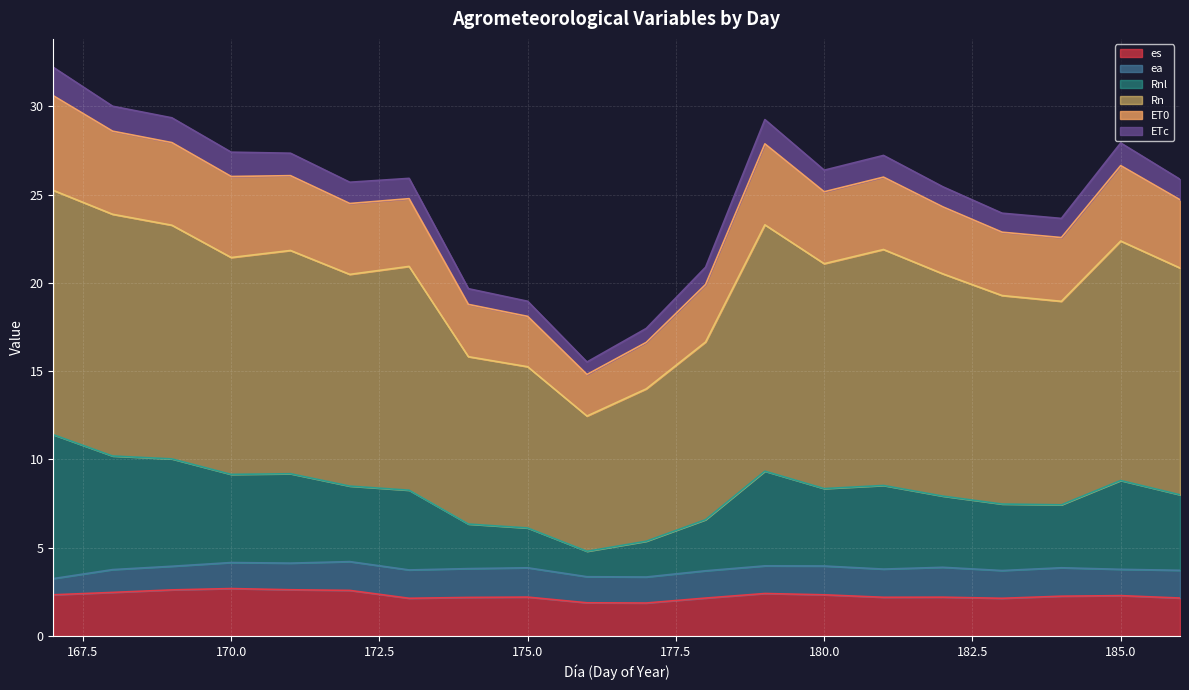

What is the difference between the highest and lowest values at 184?

21.4